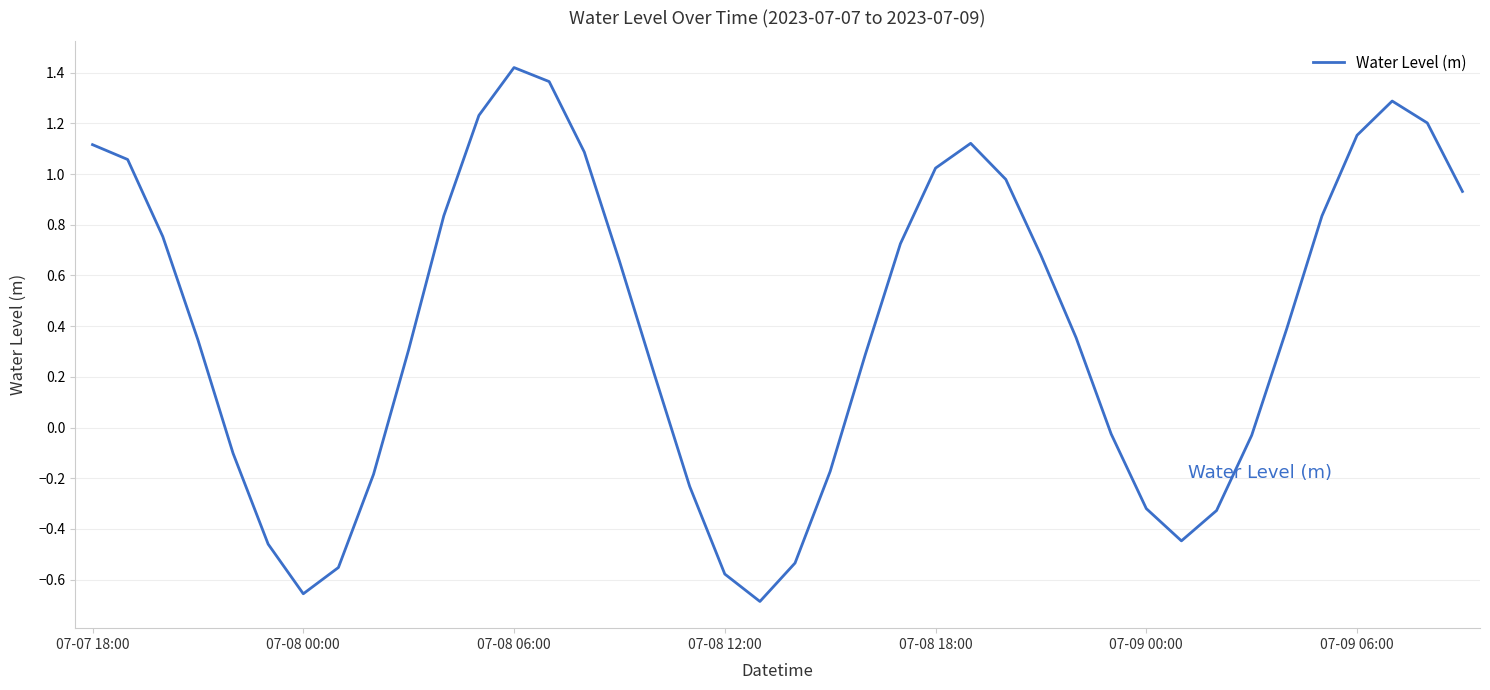

Where is the first local maximum?

07-08 06:00